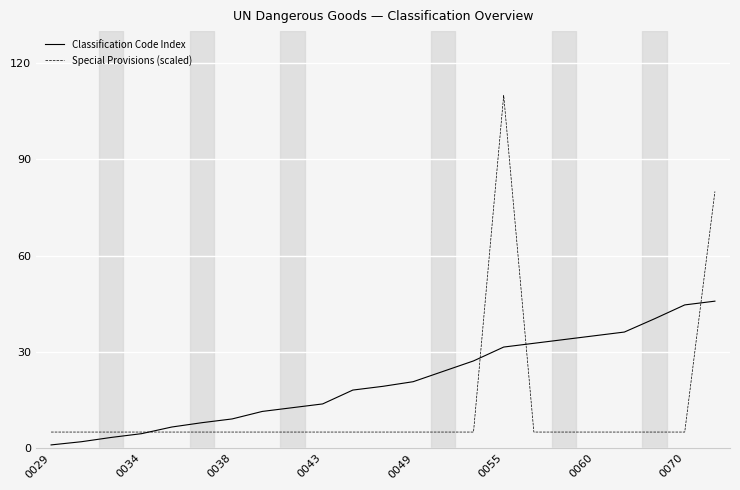

What is the maximum value shown in the chart?

110.0